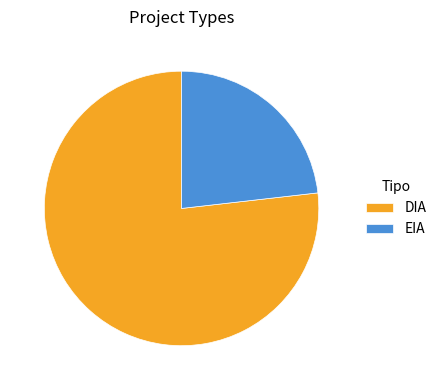

Between EIA and DIA, which is larger?

DIA